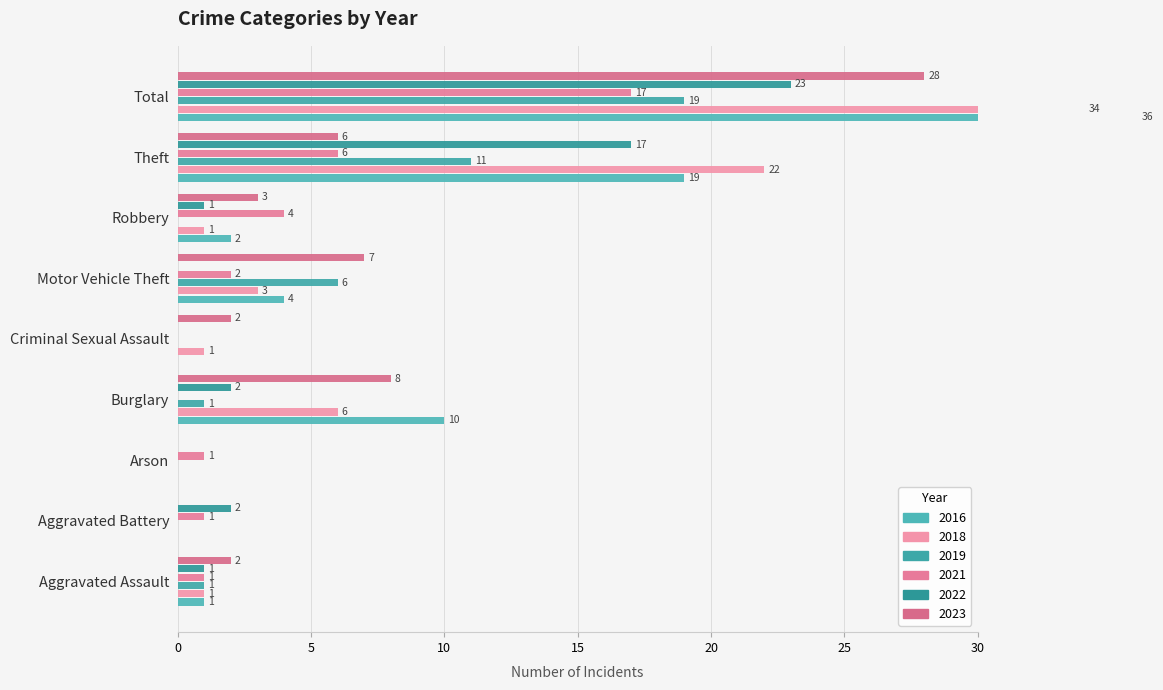

What is the label of the 2nd bar from the right?

Theft